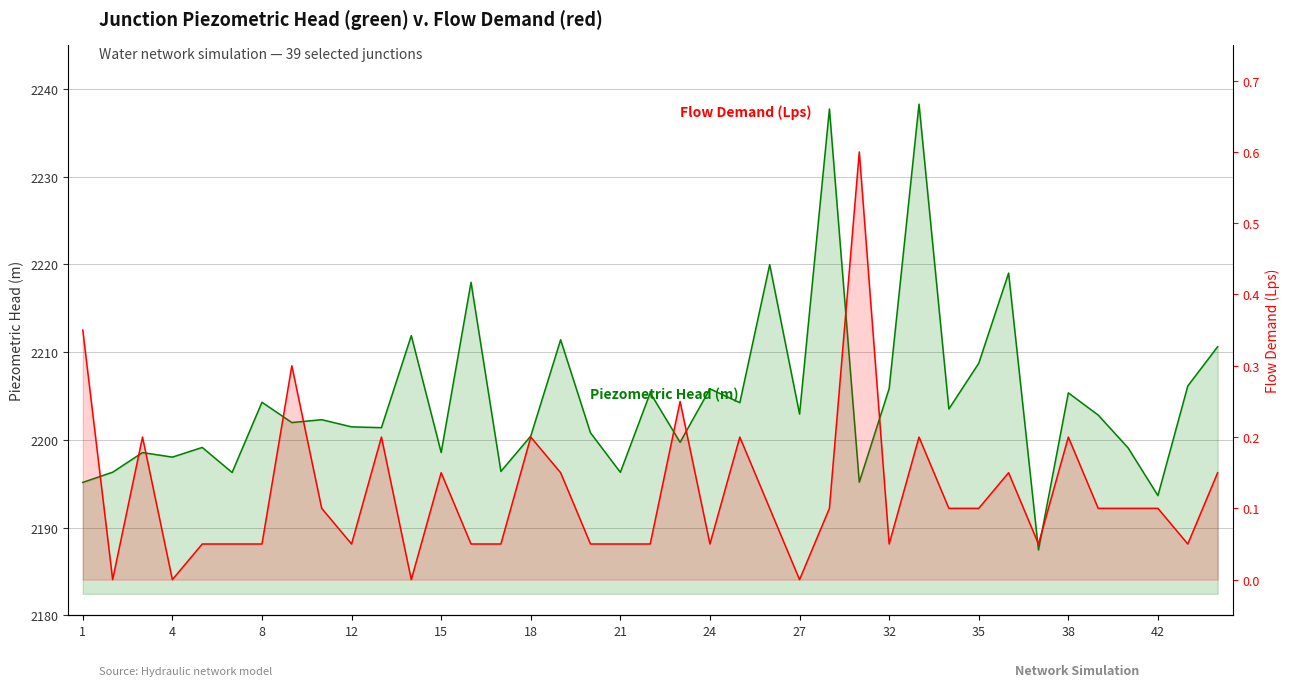

What is the sum of all Flow Demand (Lps) values?

4.8